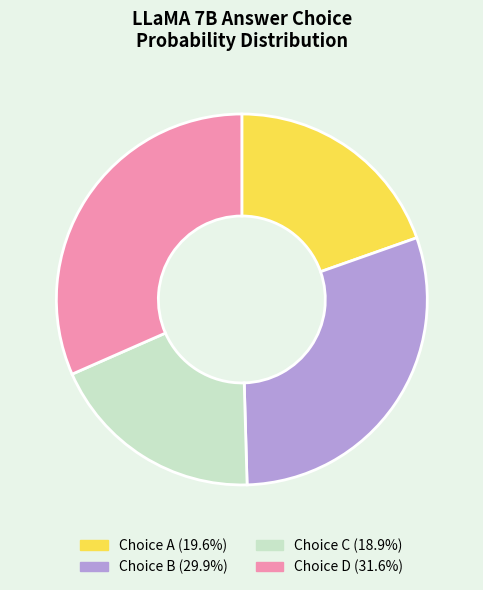

Is there a majority slice in this chart?

No